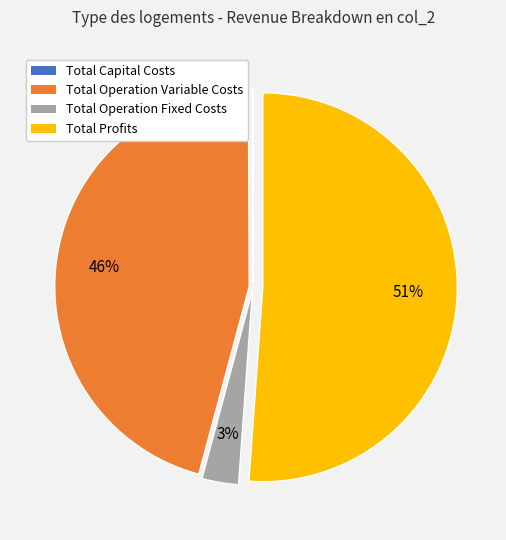

Is there a majority slice in this chart?

Yes